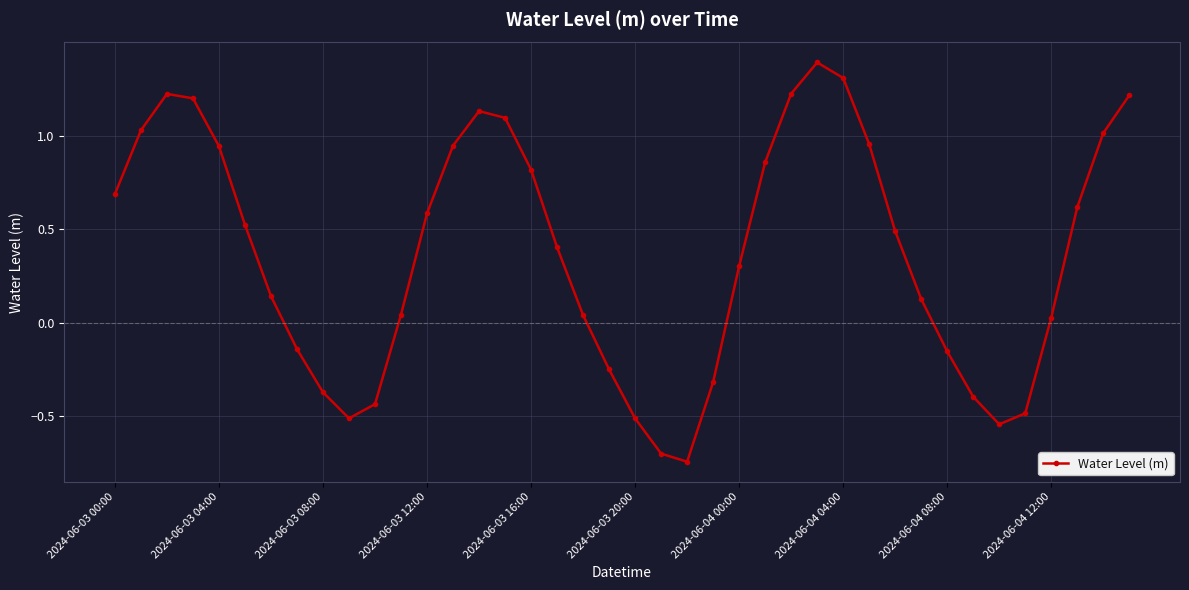

True or false: the data has more than 0 interior local peaks.

True